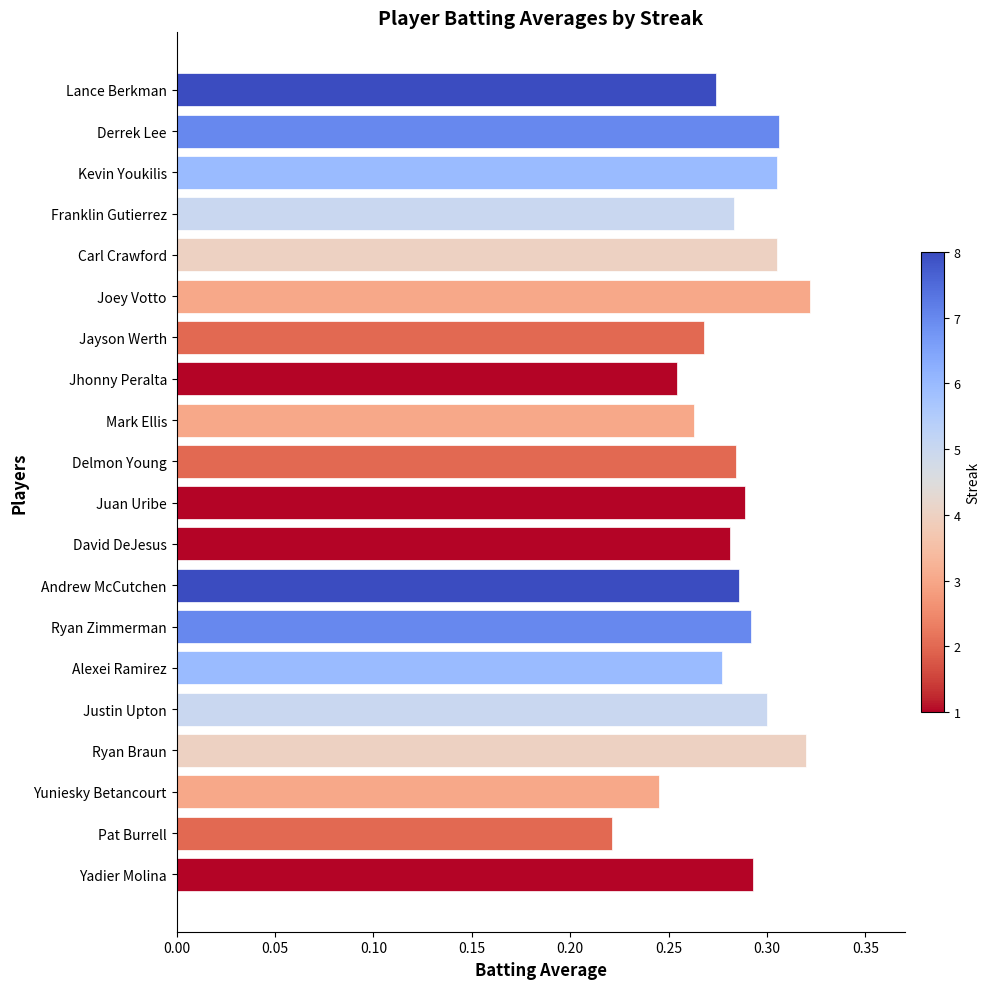

At which category does the chart reach its minimum across all series?

Pat Burrell